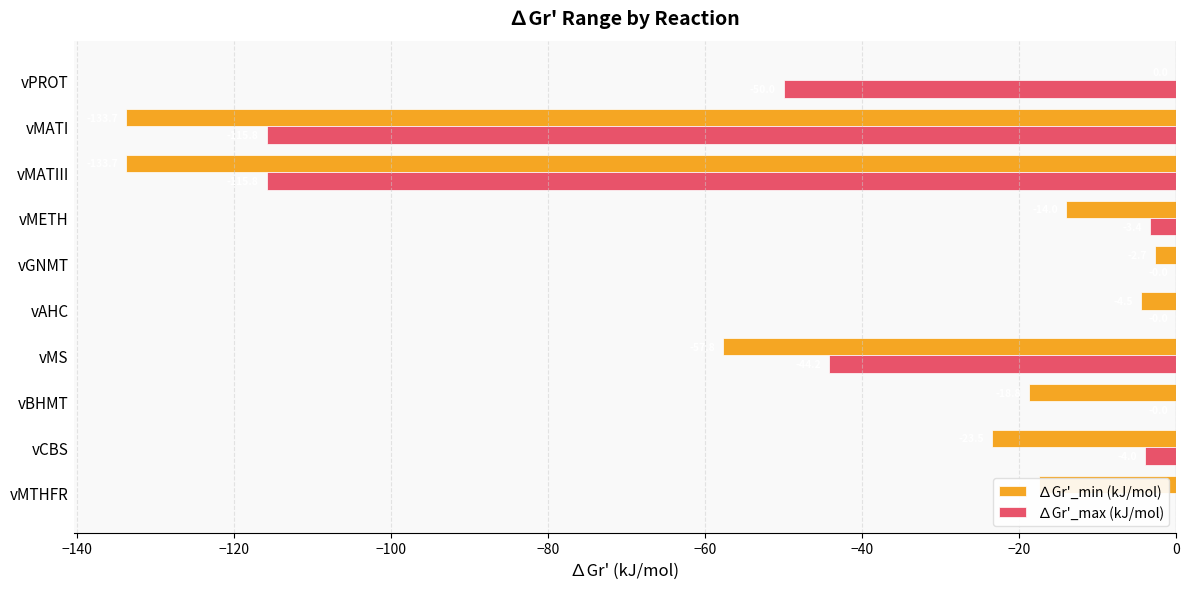

Is the value of ∆Gr'_min (kJ/mol) at vCBS greater than the value of ∆Gr'_max (kJ/mol) at vMS?

Yes